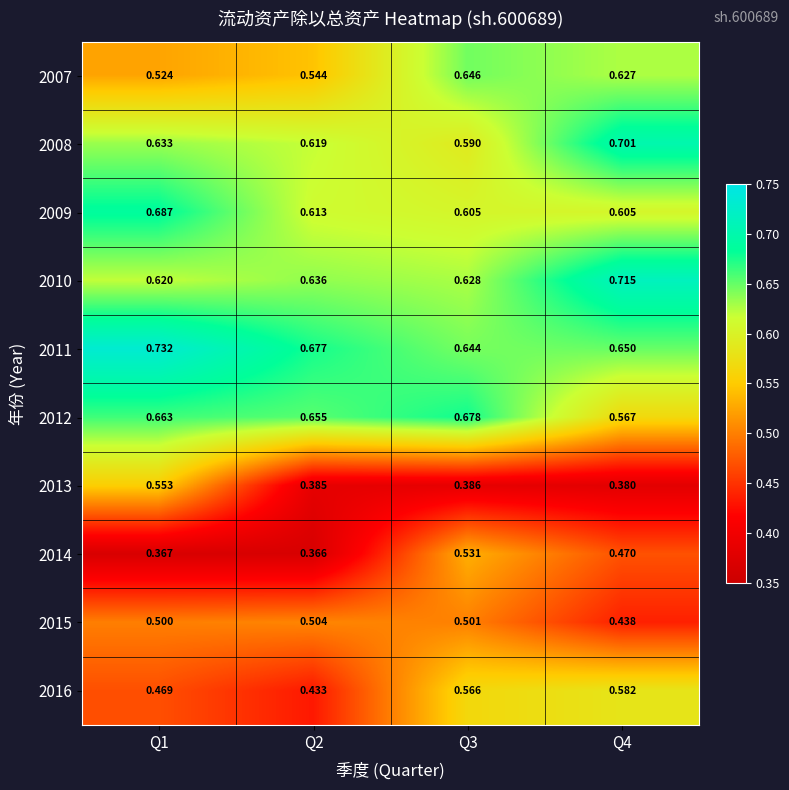

Is the value of 2012 at Q2 greater than the value of 2007 at Q3?

Yes